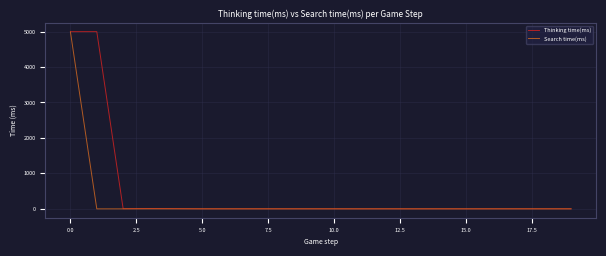

Which series has the largest total across all categories?

Thinking time(ms)